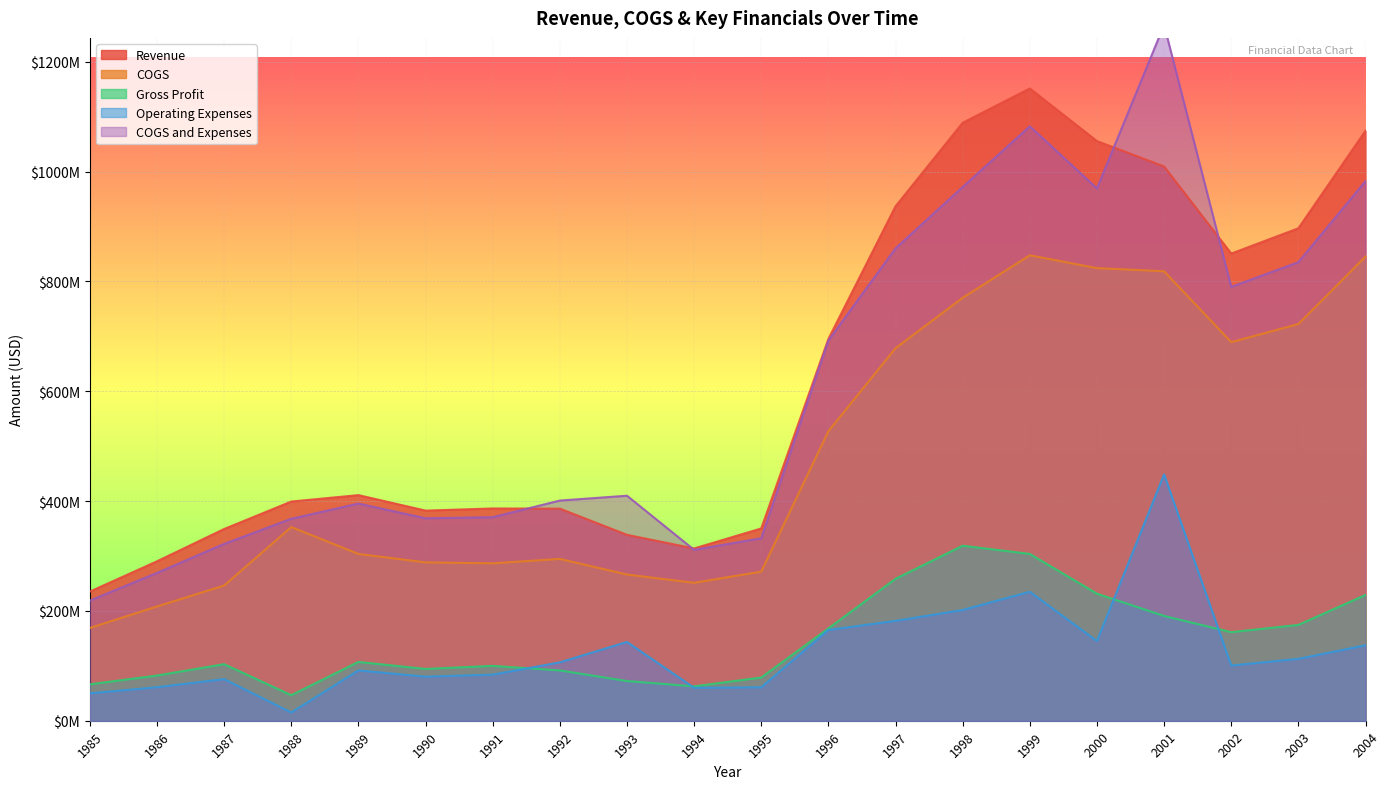

What is the total value across all series at 2004?

3269200000